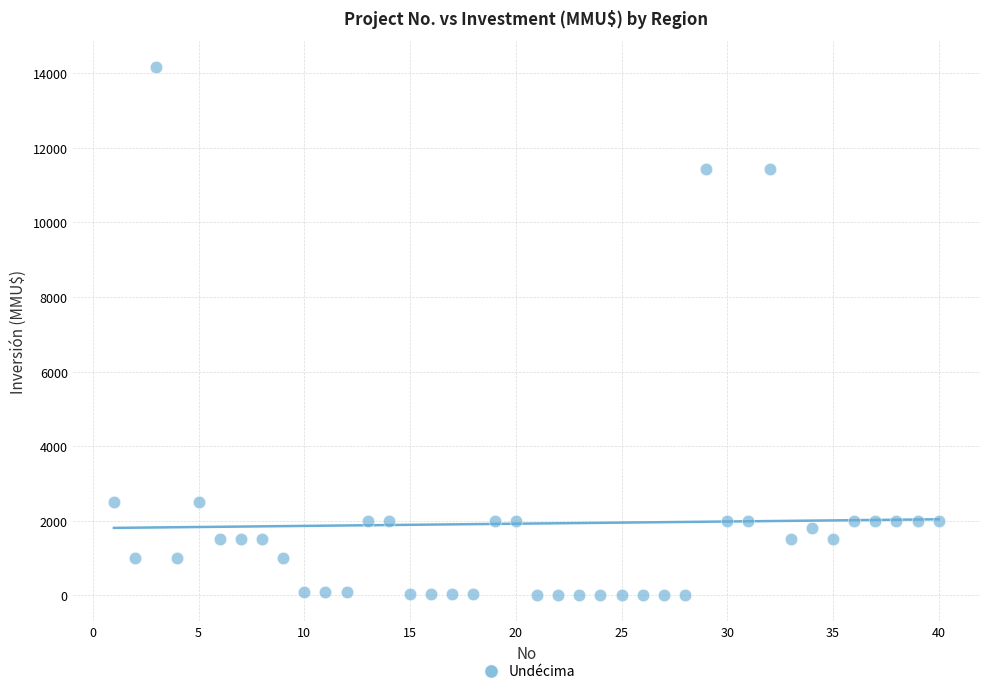

What is the range of Y values (max minus min)?

14165